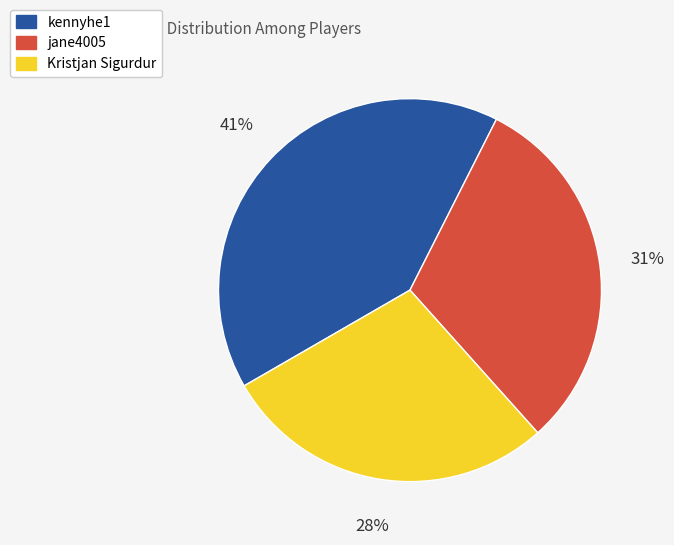

Which category has the biggest portion of the pie?

kennyhe1